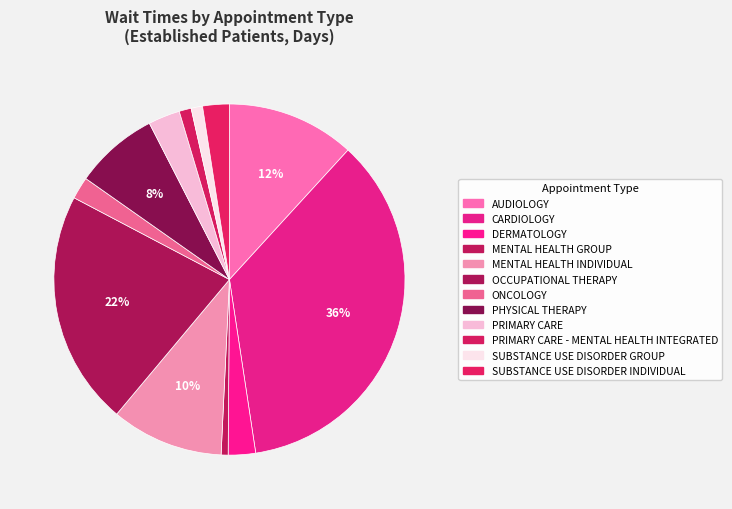

Is there a majority slice in this chart?

No